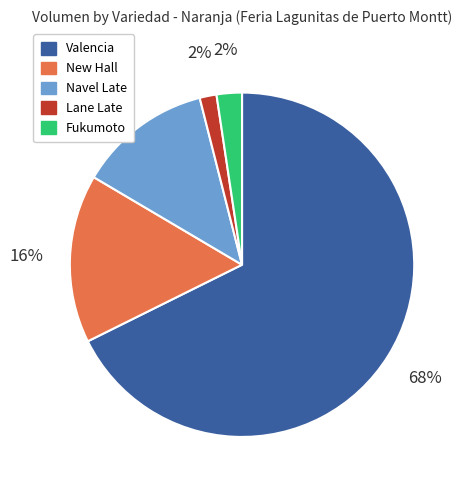

Is there any slice that represents more than half of the pie?

Yes